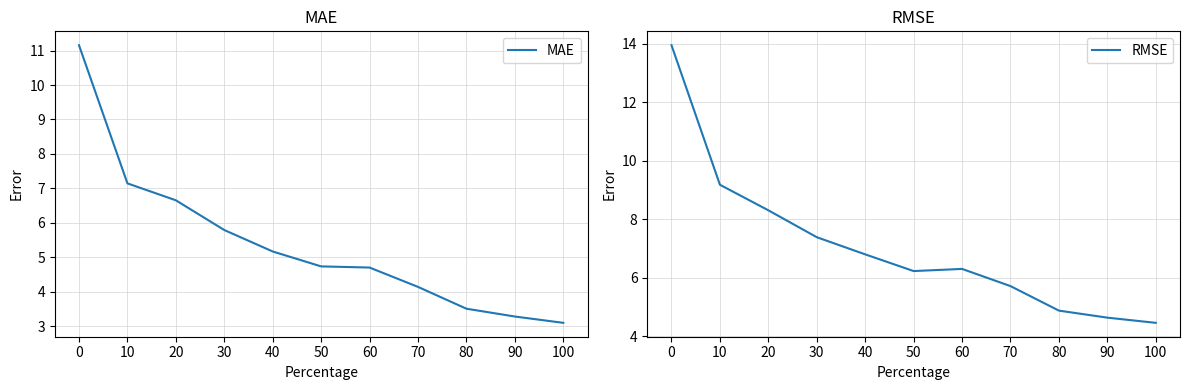

The RMSE series shows 24.6 at 0. True or false?

False